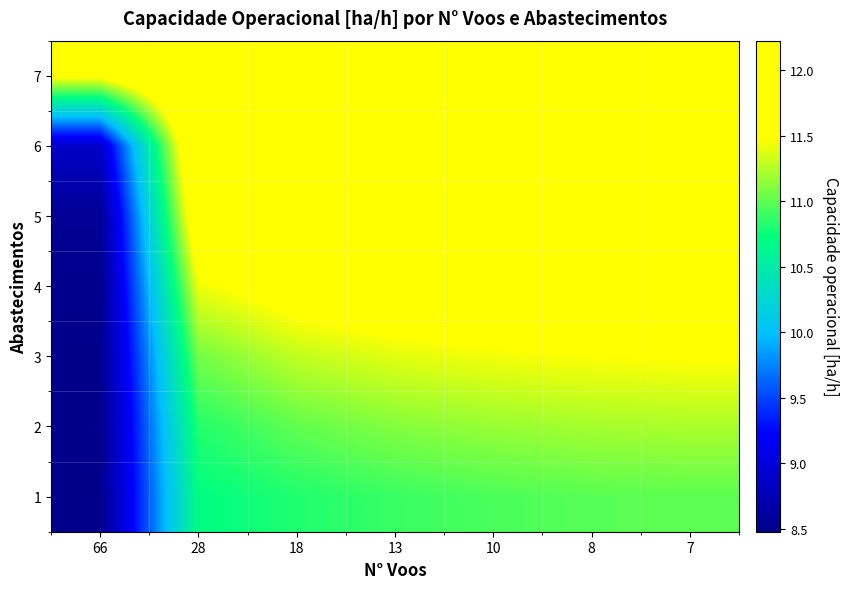

Reading left to right, extract all data points from this chart.

1: 66=8.5	28=10.7	18=10.8	13=10.9	10=10.9	8=11.0	7=11.0
2: 66=8.5	28=10.8	18=11.0	13=11.1	10=11.2	8=11.2	7=11.2
3: 66=8.5	28=11.1	18=11.3	13=11.4	10=11.4	8=11.5	7=11.5
4: 66=8.5	28=11.4	18=11.6	13=11.7	10=11.7	8=11.7	7=11.8
5: 66=8.5	28=11.8	18=11.9	13=12.0	10=12.0	8=12.0	7=12.0
6: 66=8.9	28=12.1	18=12.1	13=12.1	10=12.1	8=12.2	7=12.2
7: 66=11.6	28=12.2	18=12.2	13=12.2	10=12.2	8=12.2	7=12.2